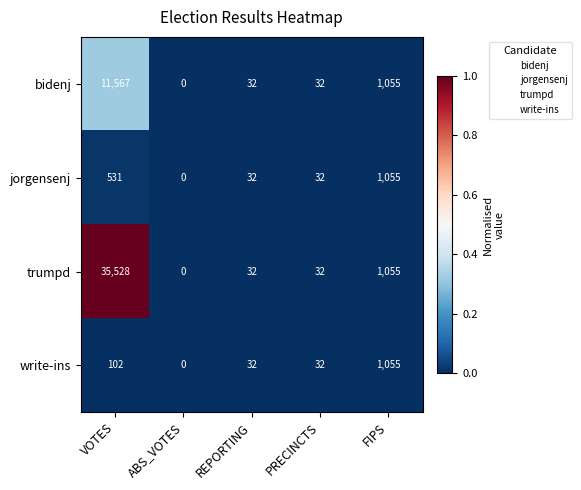

Where is write-ins nearest to the value 527?

VOTES